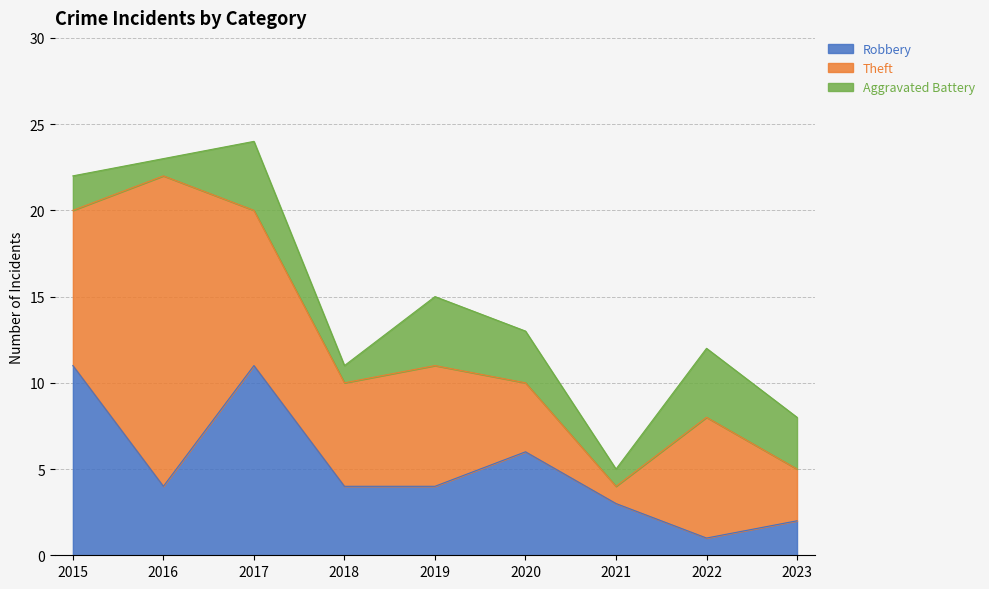

What is the greatest value displayed?

18